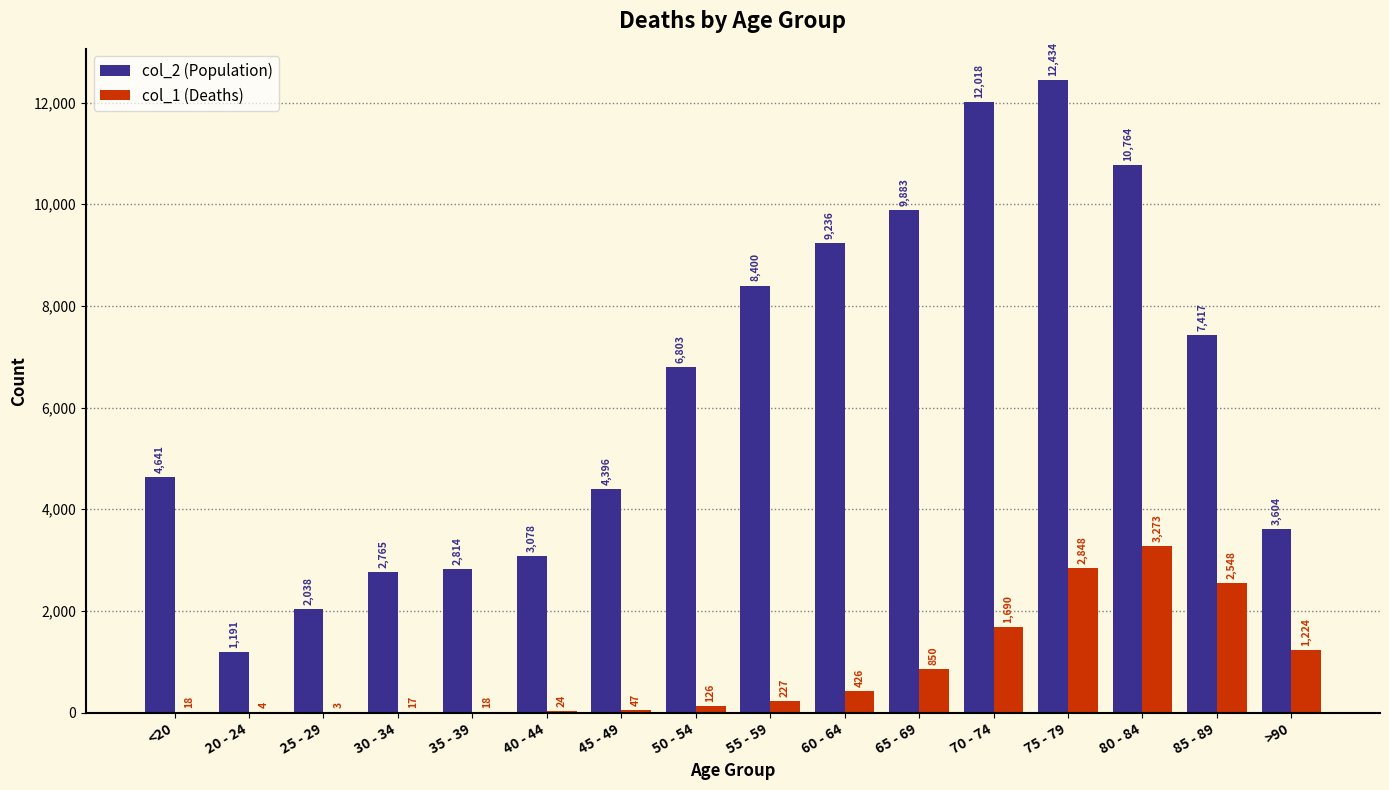

Which label corresponds to the largest value in the chart?

75 - 79